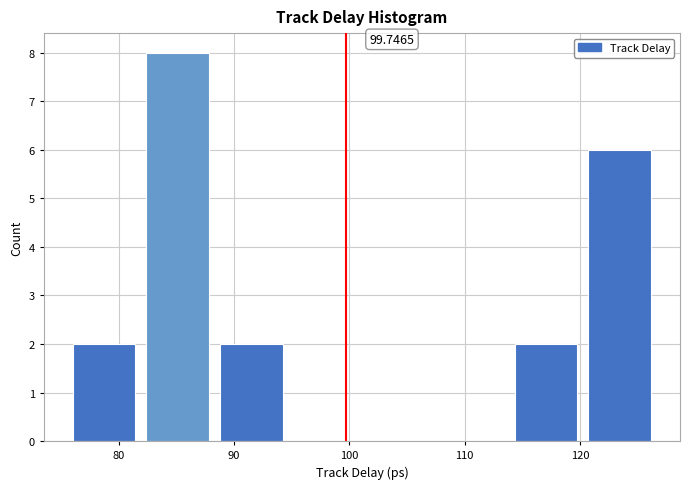

Which range on the x-axis has the tallest bar?

82 to 88